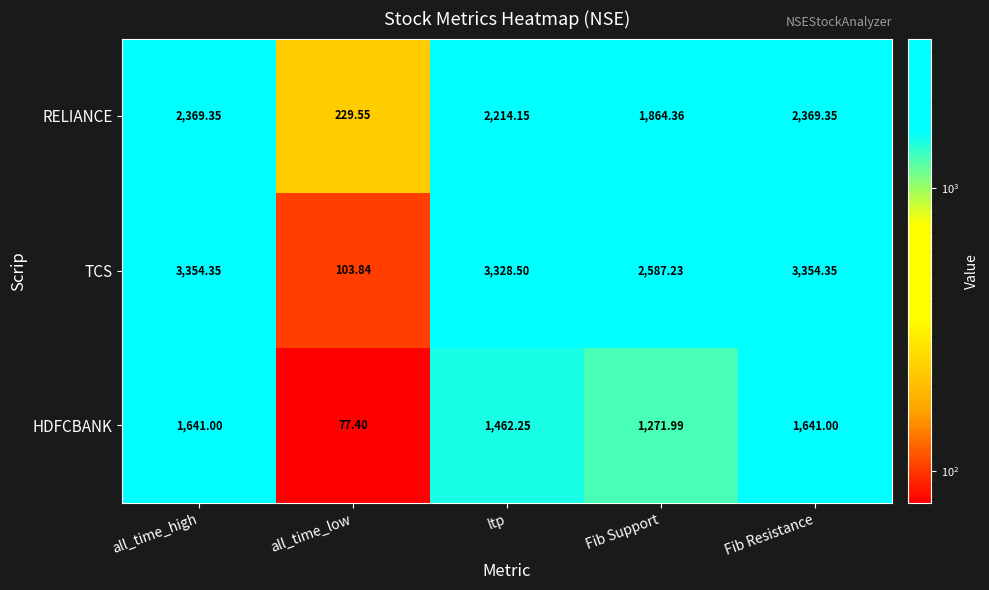

Which series has the largest range (max minus min)?

TCS